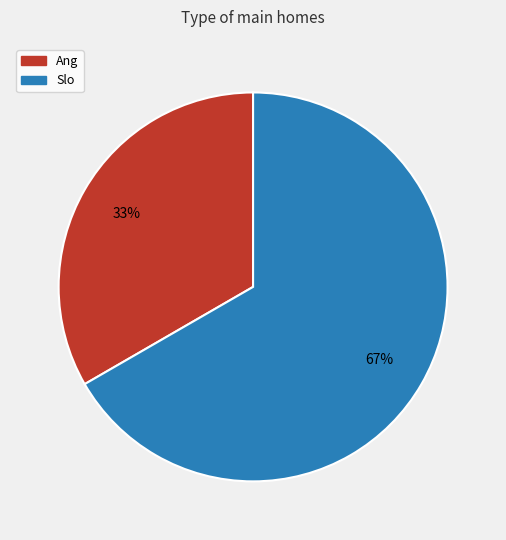

What is the largest slice in the pie chart?

Slo